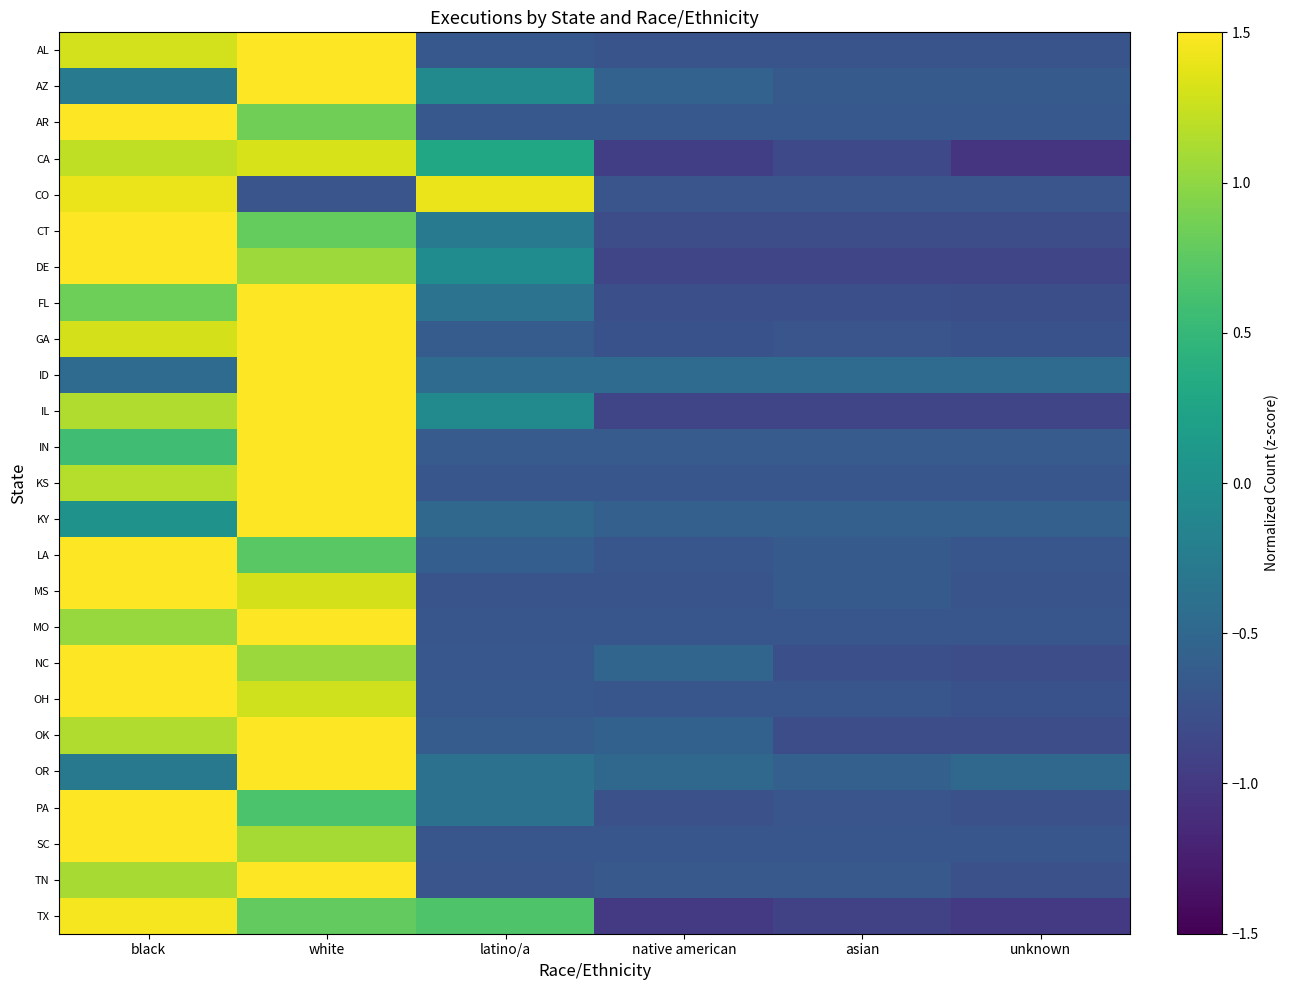

Reading left to right, list all the values displayed in this chart.

AL: black=1.3	white=1.5	latino/a=-0.7	native american=-0.7	asian=-0.7	unknown=-0.7
AZ: black=-0.2	white=2.2	latino/a=-0.1	native american=-0.6	asian=-0.7	unknown=-0.7
AR: black=1.9	white=0.8	latino/a=-0.7	native american=-0.7	asian=-0.7	unknown=-0.7
CA: black=1.2	white=1.3	latino/a=0.3	native american=-0.9	asian=-0.8	unknown=-1.1
CO: black=1.4	white=-0.7	latino/a=1.4	native american=-0.7	asian=-0.7	unknown=-0.7
CT: black=1.8	white=0.8	latino/a=-0.3	native american=-0.8	asian=-0.8	unknown=-0.8
DE: black=1.6	white=1.1	latino/a=-0.0	native american=-0.9	asian=-0.9	unknown=-0.9
FL: black=0.8	white=1.8	latino/a=-0.4	native american=-0.8	asian=-0.8	unknown=-0.8
GA: black=1.3	white=1.5	latino/a=-0.6	native american=-0.7	asian=-0.7	unknown=-0.7
ID: black=-0.4	white=2.2	latino/a=-0.4	native american=-0.4	asian=-0.4	unknown=-0.4
IL: black=1.1	white=1.5	latino/a=-0.1	native american=-0.9	asian=-0.9	unknown=-0.9
IN: black=0.6	white=2.0	latino/a=-0.6	native american=-0.6	asian=-0.6	unknown=-0.6
KS: black=1.2	white=1.6	latino/a=-0.7	native american=-0.7	asian=-0.7	unknown=-0.7
KY: black=0.0	white=2.2	latino/a=-0.5	native american=-0.6	asian=-0.6	unknown=-0.6
LA: black=1.9	white=0.7	latino/a=-0.6	native american=-0.7	asian=-0.7	unknown=-0.7
MS: black=1.5	white=1.3	latino/a=-0.7	native american=-0.7	asian=-0.7	unknown=-0.7
MO: black=1.0	white=1.7	latino/a=-0.7	native american=-0.7	asian=-0.7	unknown=-0.7
NC: black=1.7	white=1.1	latino/a=-0.7	native american=-0.5	asian=-0.8	unknown=-0.8
OH: black=1.5	white=1.3	latino/a=-0.7	native american=-0.7	asian=-0.7	unknown=-0.7
OK: black=1.1	white=1.6	latino/a=-0.6	native american=-0.6	asian=-0.8	unknown=-0.8
OR: black=-0.3	white=2.2	latino/a=-0.4	native american=-0.5	asian=-0.6	unknown=-0.5
PA: black=1.9	white=0.7	latino/a=-0.4	native american=-0.8	asian=-0.7	unknown=-0.8
SC: black=1.7	white=1.1	latino/a=-0.7	native american=-0.7	asian=-0.7	unknown=-0.7
TN: black=1.1	white=1.7	latino/a=-0.7	native american=-0.7	asian=-0.7	unknown=-0.8
TX: black=1.5	white=0.8	latino/a=0.7	native american=-1.0	asian=-0.9	unknown=-1.0